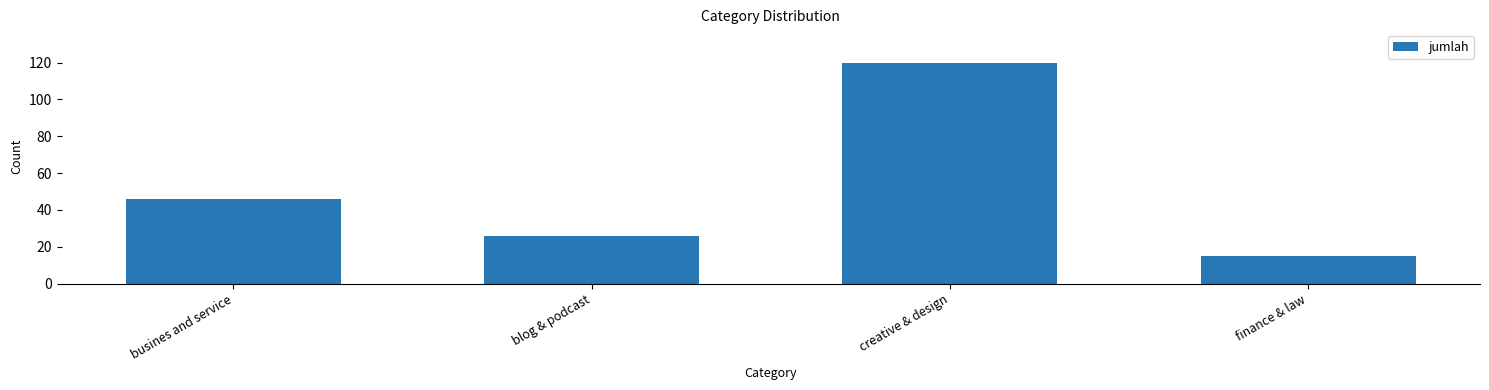

Approximately how many times larger is the value at busines and service compared to finance & law?

3.1